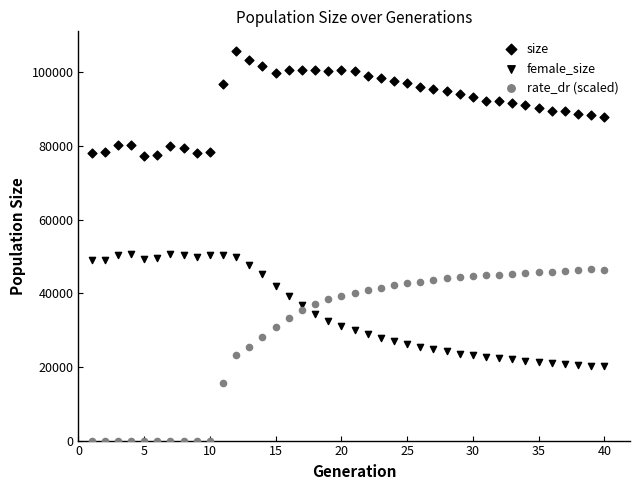

How many data points are displayed?

120